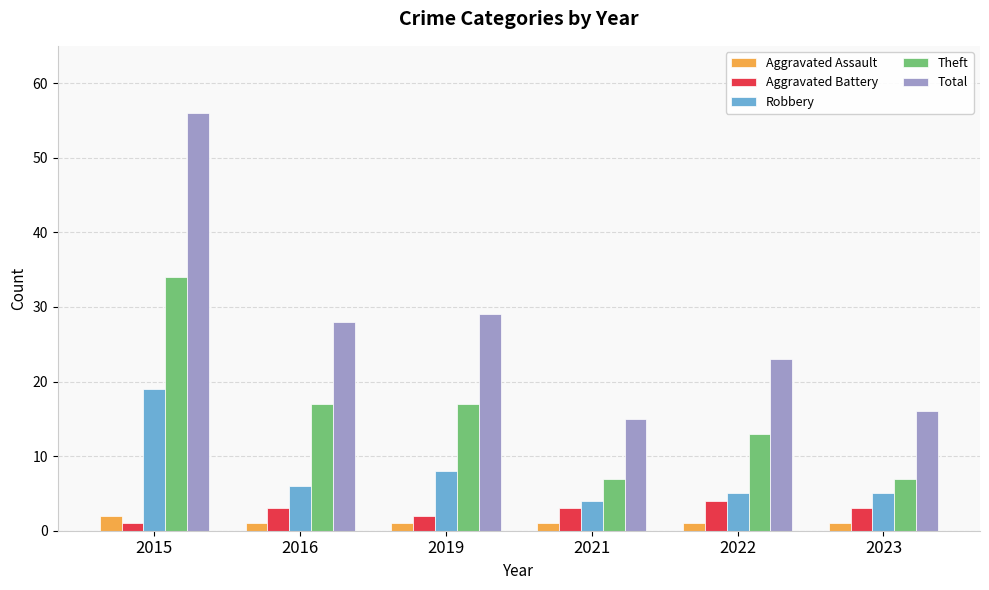

What is the minimum value for Theft?

7